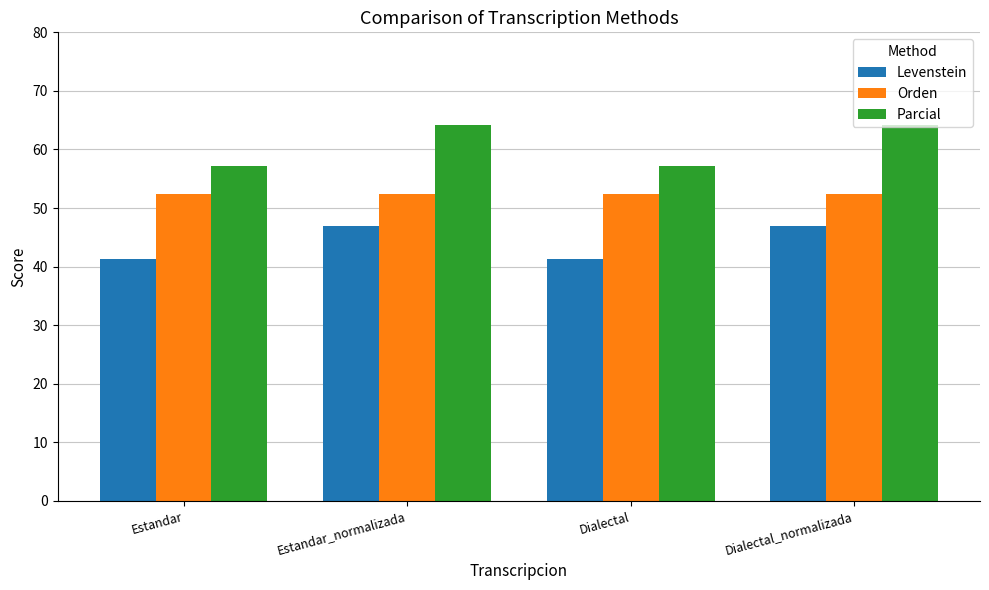

True or false: Parcial has a value of 85.0 at Estandar.

False